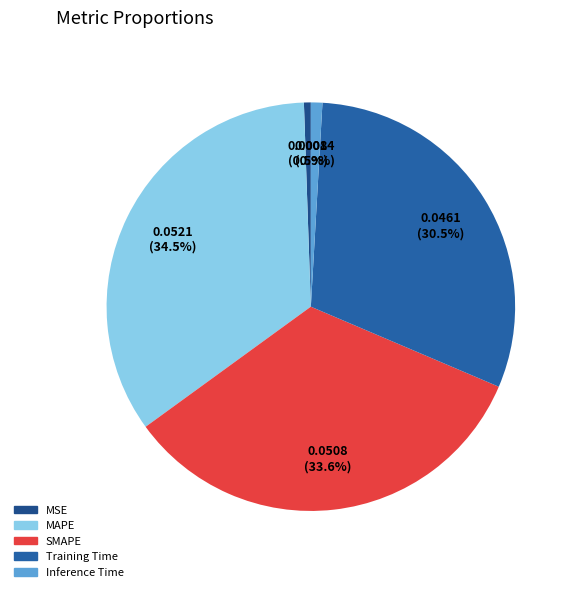

What percentage is the Inference Time slice, to the nearest percent?

1%